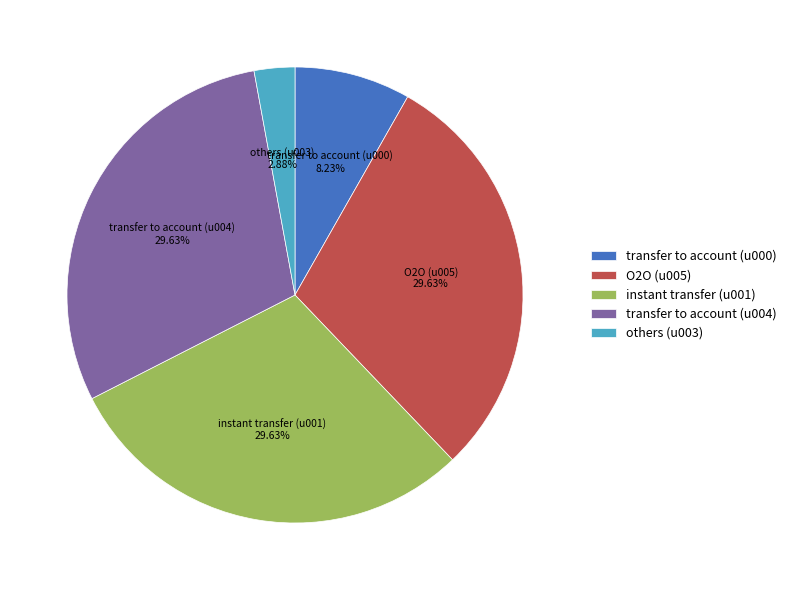

Is there a majority slice in this chart?

No